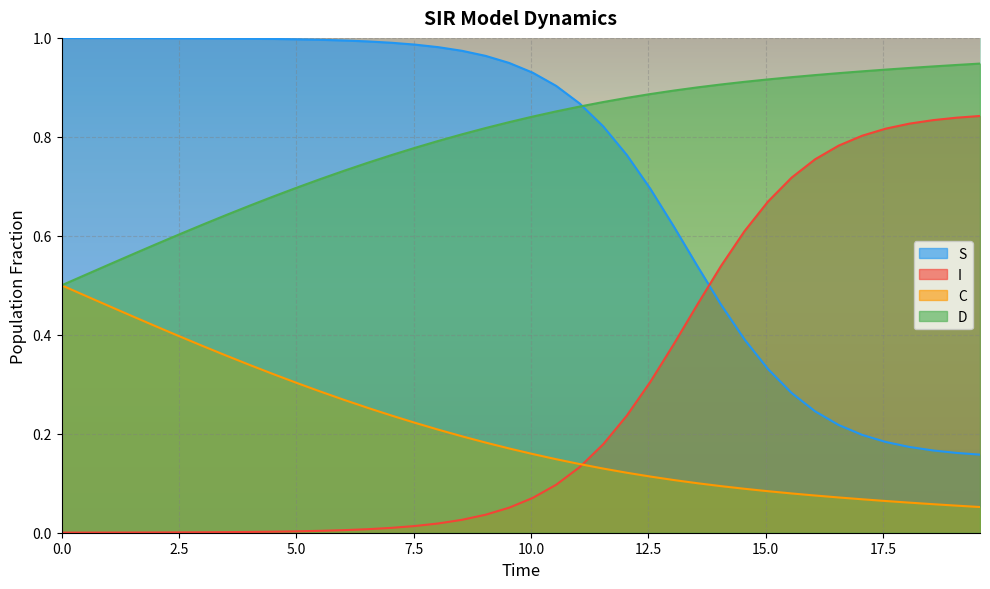

List the series in order of their peak value, highest first.

S, D, I, C